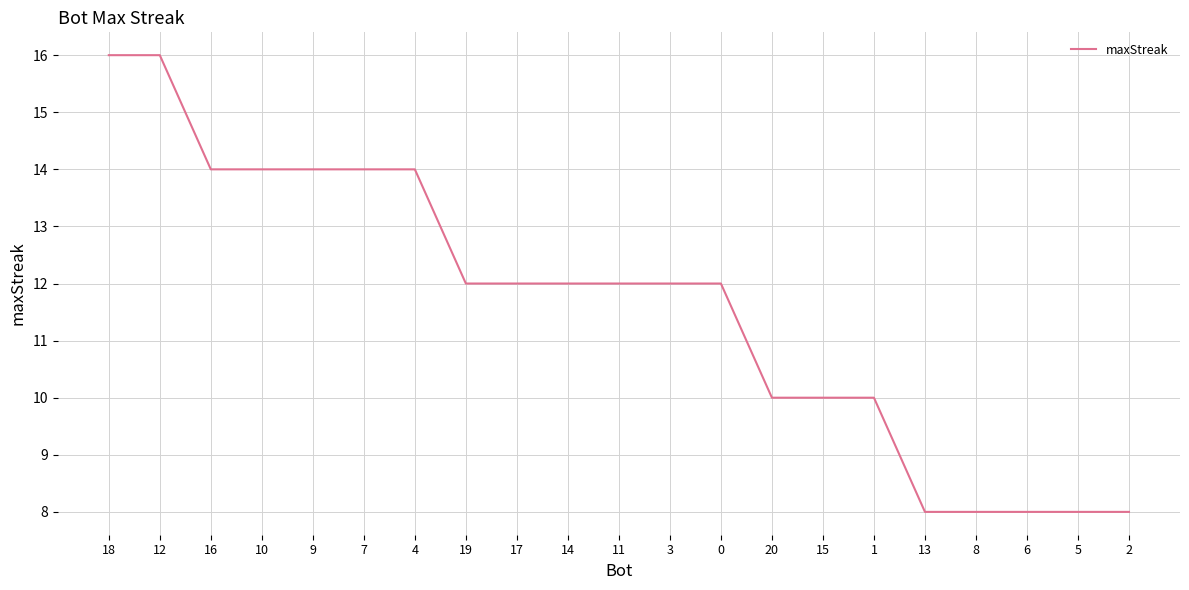

What position from the left is 18?

1